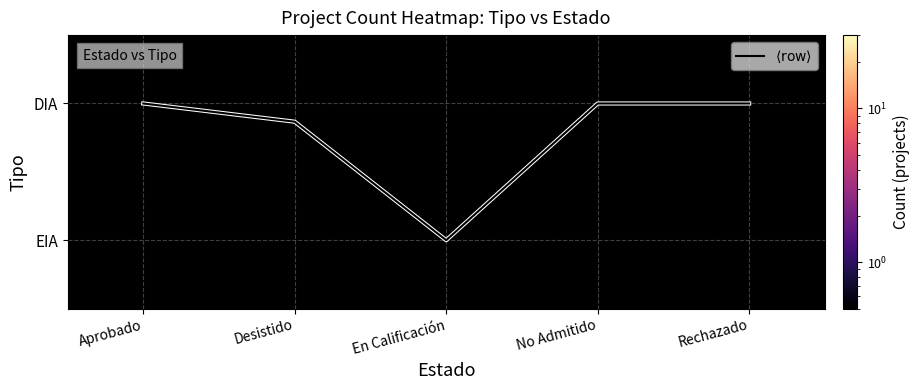

Between No Admitido and Aprobado, which is larger?

No Admitido